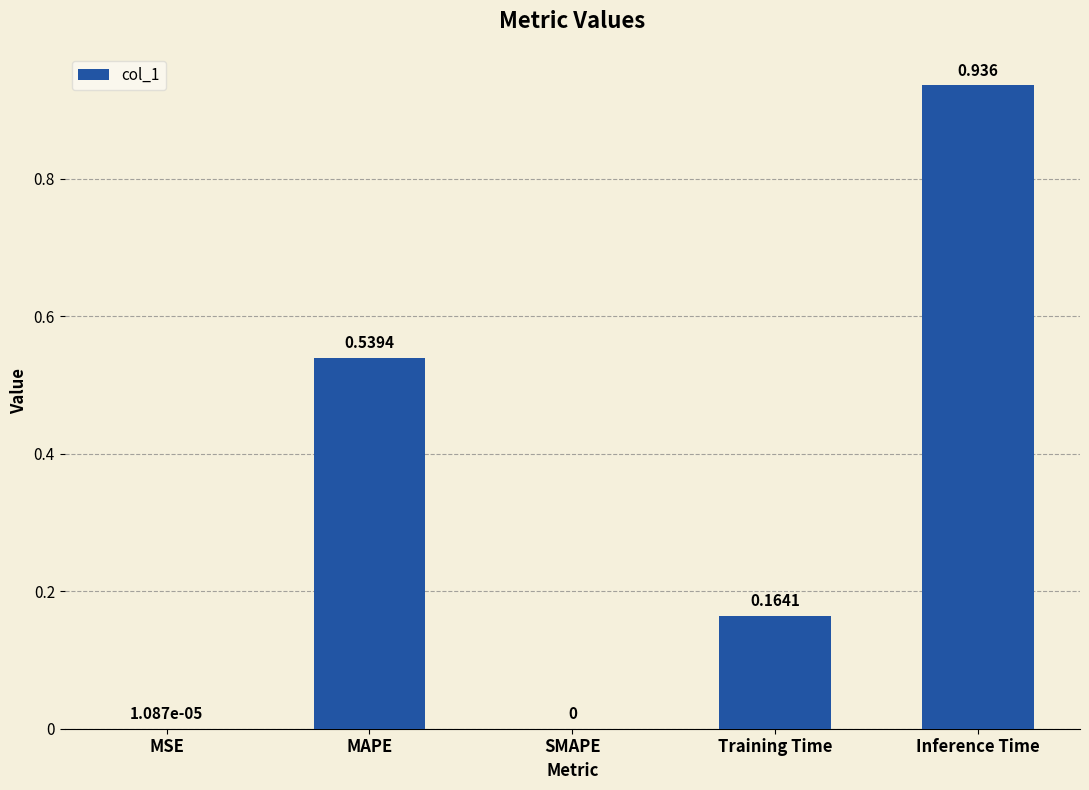

What is the change in value from MAPE to SMAPE?

-0.5